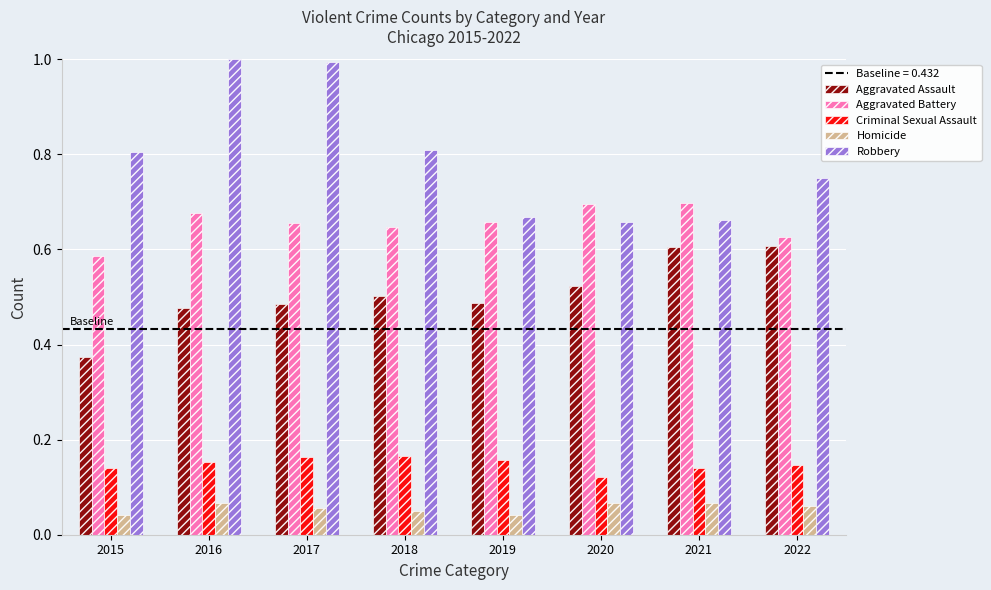

Rank the series at 2015 from lowest to highest value.

Homicide, Criminal Sexual Assault, Aggravated Assault, Aggravated Battery, Robbery